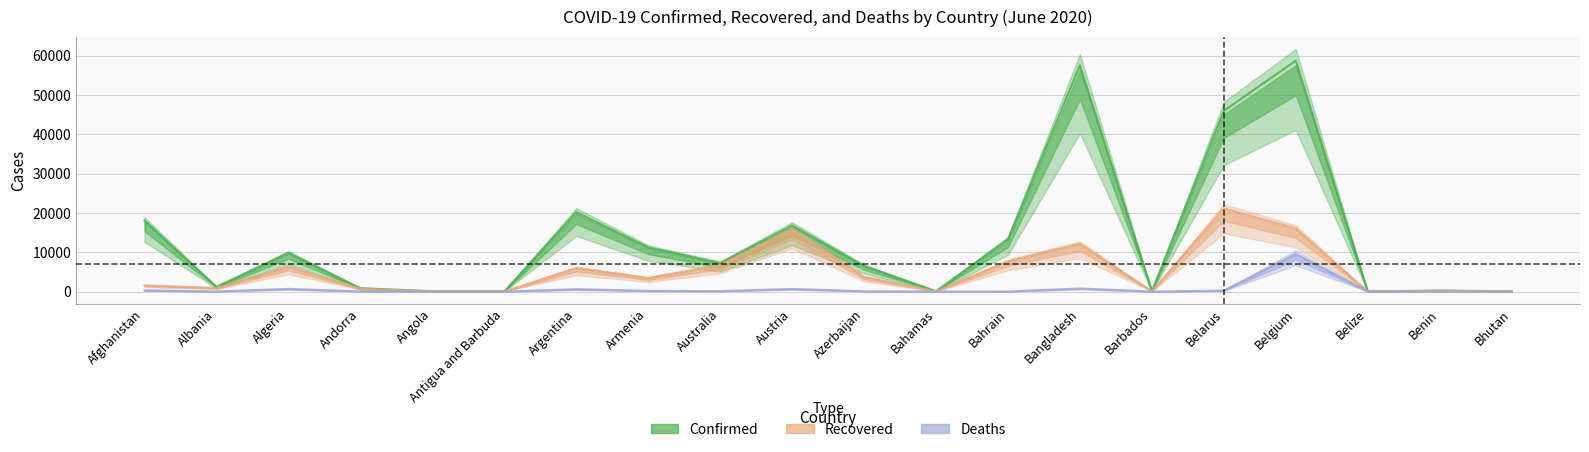

How many interior local valleys does the Deaths series have?

6